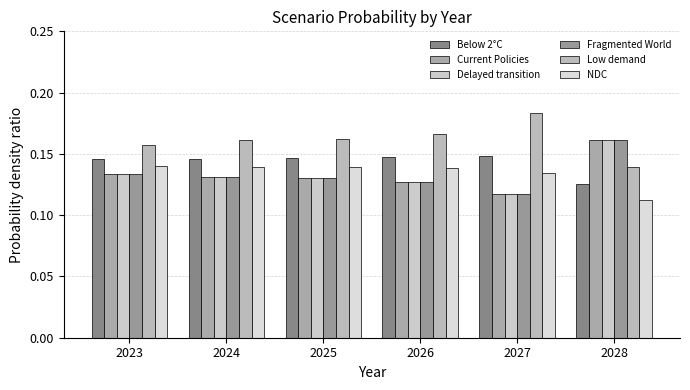

At which label does Below 2°C reach its minimum?

2028